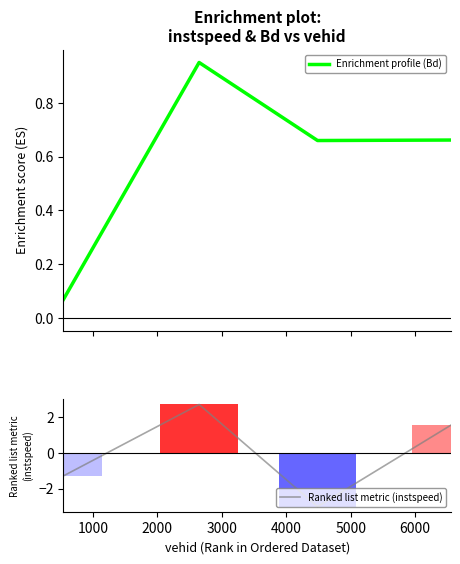

Rank the series by their maximum value, from highest to lowest.

Ranked list metric (instspeed), Enrichment profile (Bd)